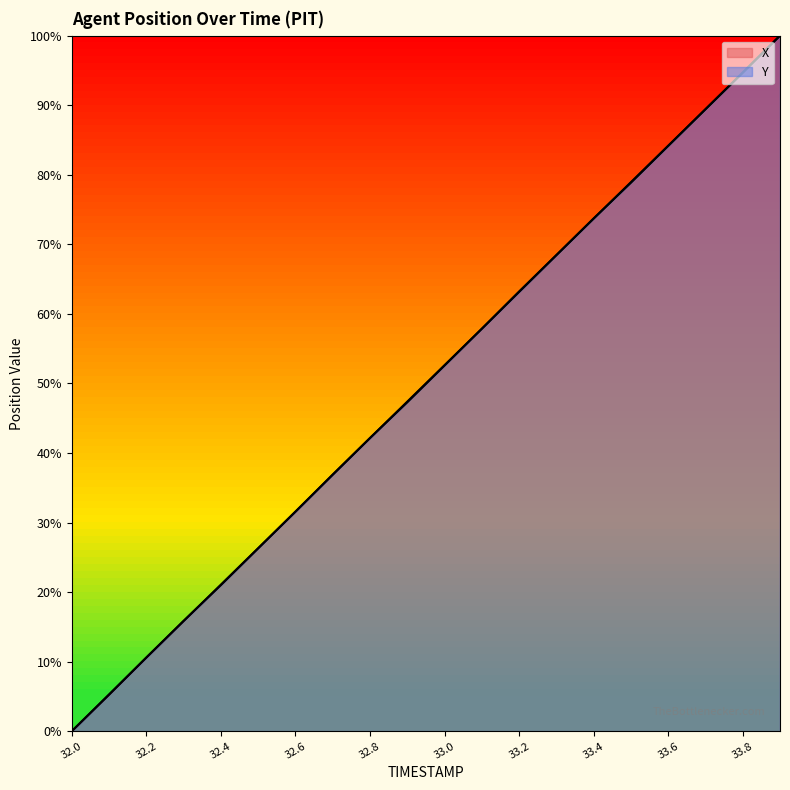

At which label does X reach its minimum?

32.0